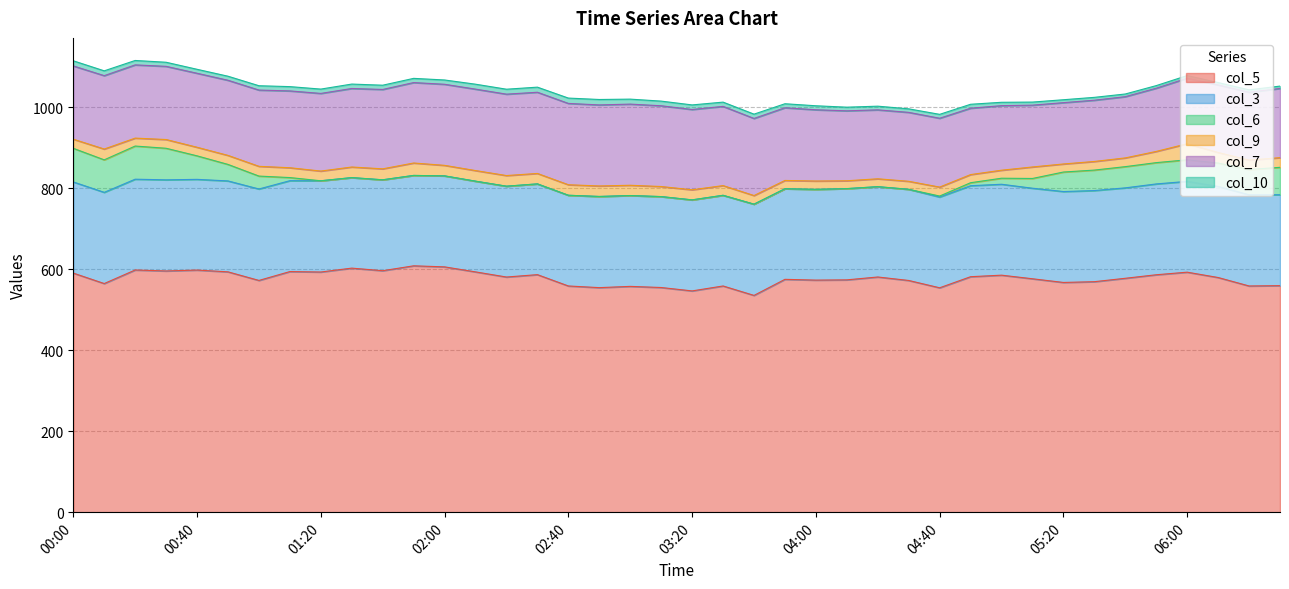

The value of col_10 at 01:30 is 10.9. True or false?

True